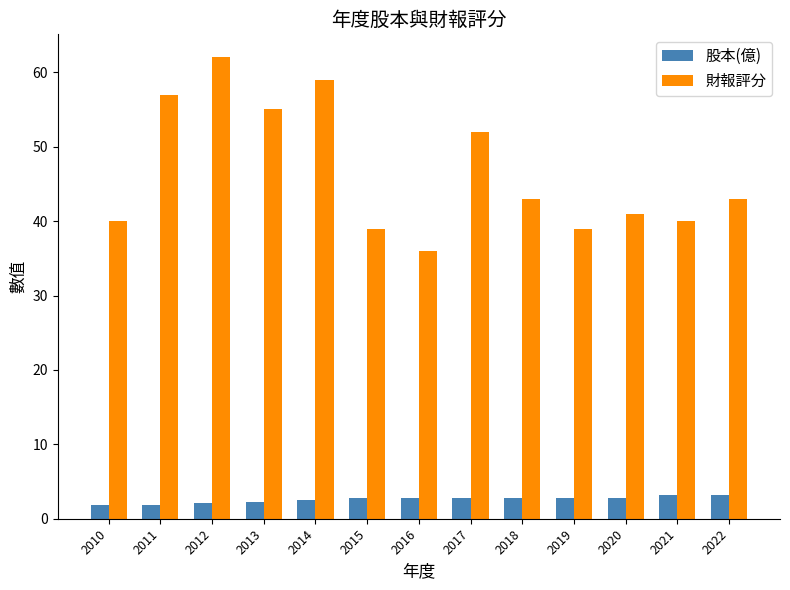

What is the difference between the 財報評分 values at 2012 and 2010?

22.0